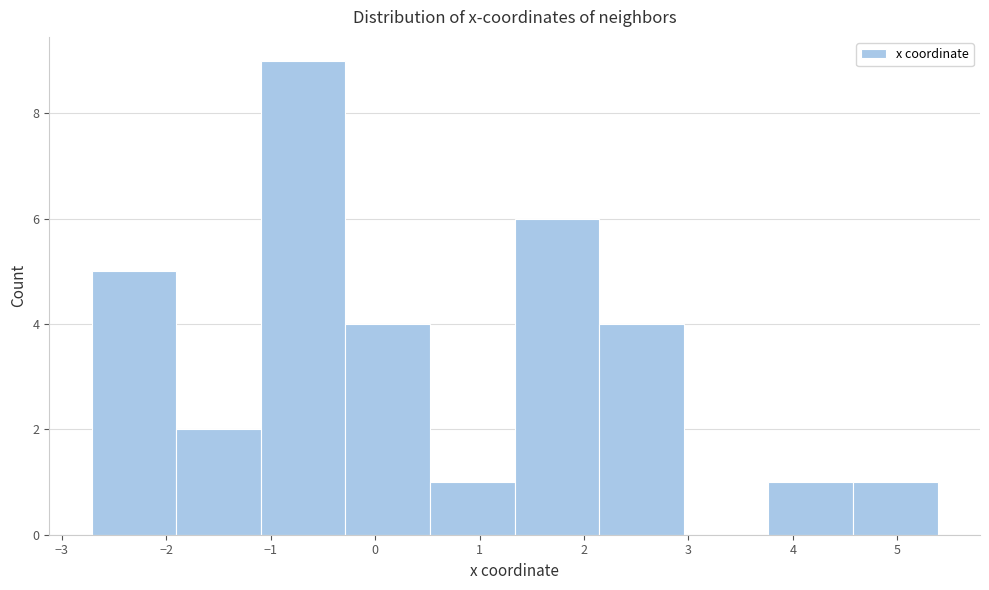

Reading left to right, transcribe this chart: for each bar, give the range it covers on the x-axis and its height. Neither the bar edges nor the heights are printed on the chart, so give them approximately, as read against the axes.

-2.7 to -1.9: 5
-1.9 to -1.1: 2
-1.1 to -0.3: 9
-0.3 to 0.5: 4
0.5 to 1.3: 1
1.3 to 2.1: 6
2.1 to 3.0: 4
3.0 to 3.8: 0
3.8 to 4.6: 1
4.6 to 5.4: 1